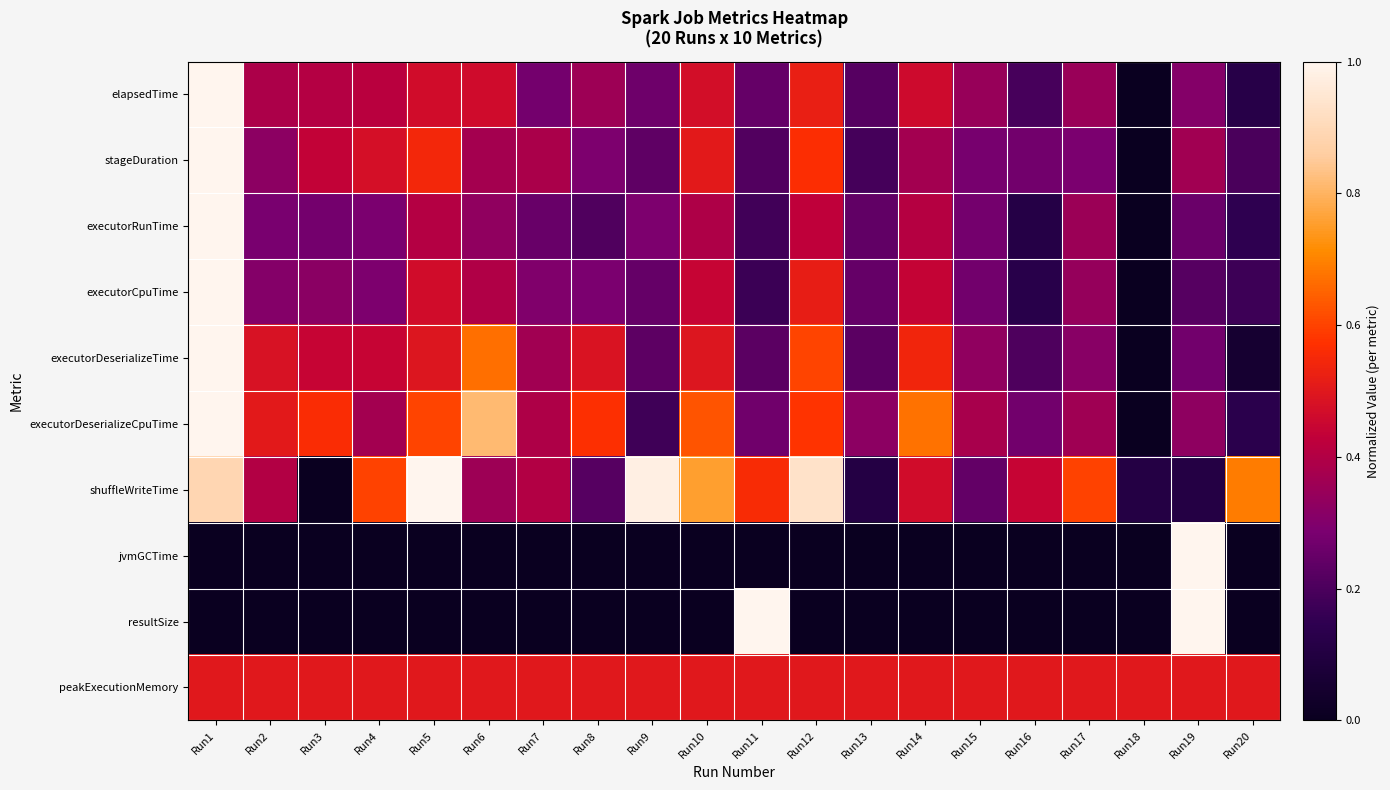

Between Run5 and Run14, which series saw the biggest shift?

shuffleWriteTime